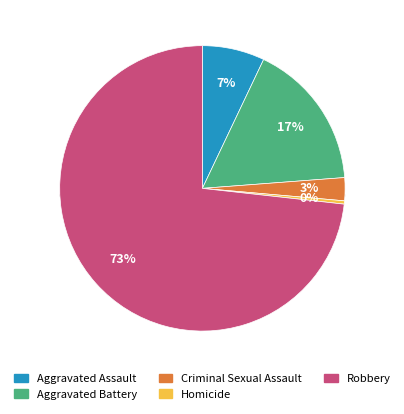

Count the number of slices in the pie.

5